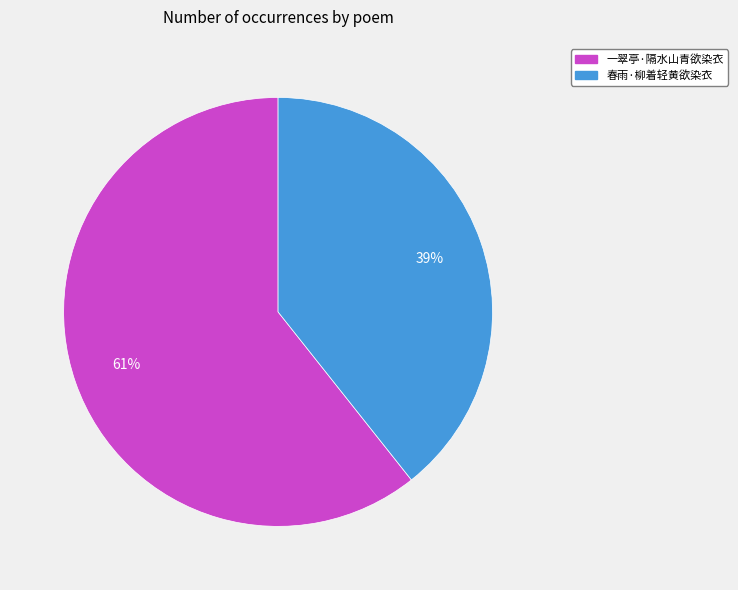

How many slices are in this pie chart?

2